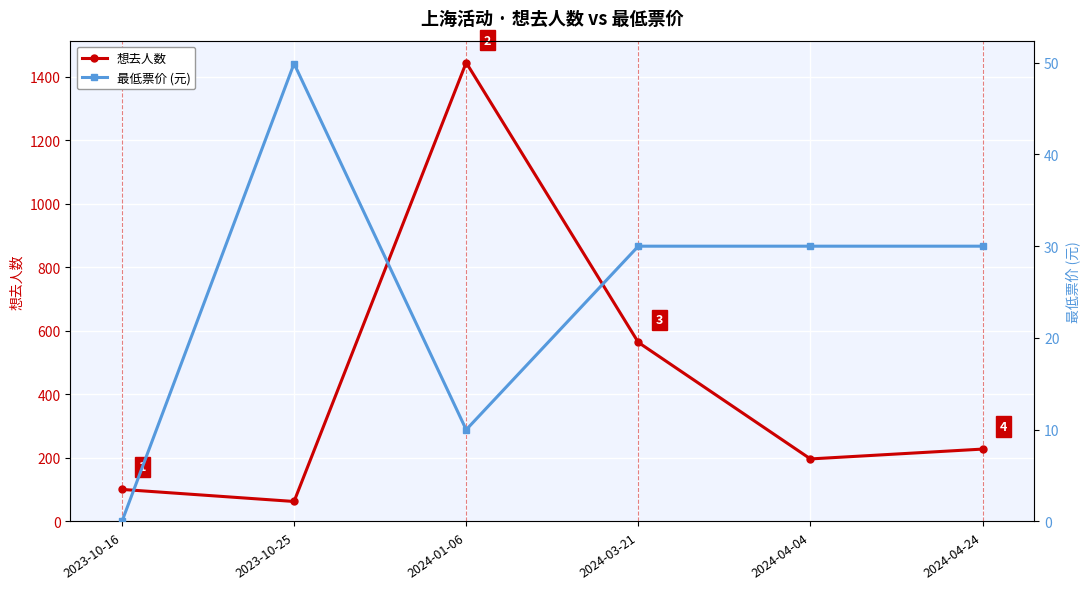

At which category is the sum across all series the highest?

2024-01-06